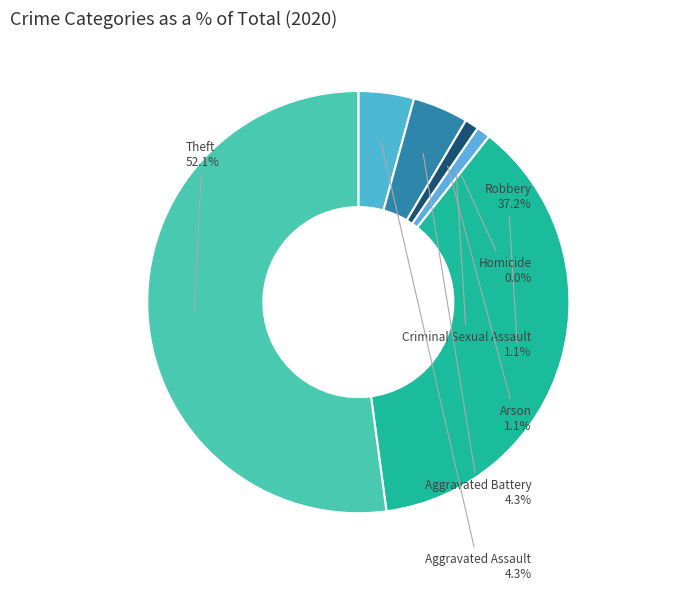

Is it true that Aggravated Battery is 15% of the pie?

False